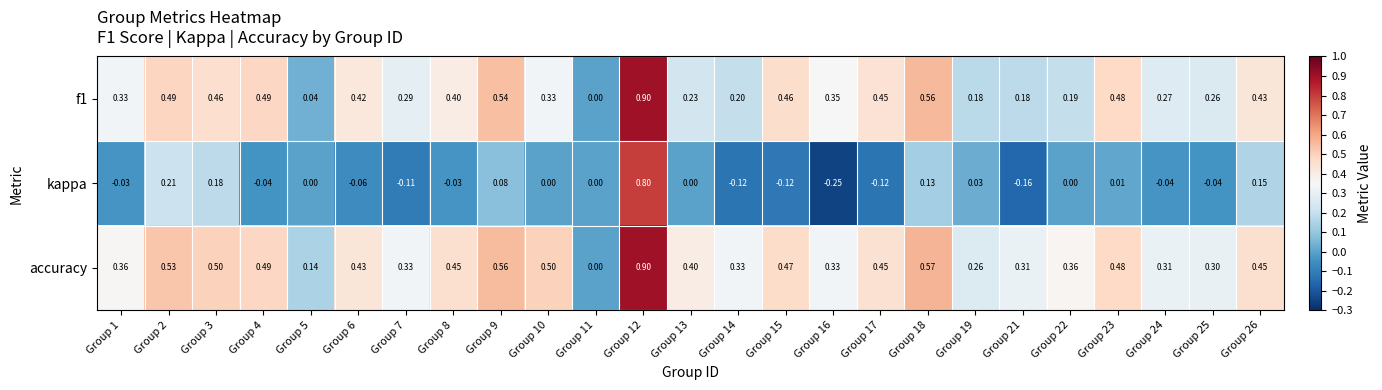

Between Group 12 and Group 14, which series saw the biggest shift?

kappa